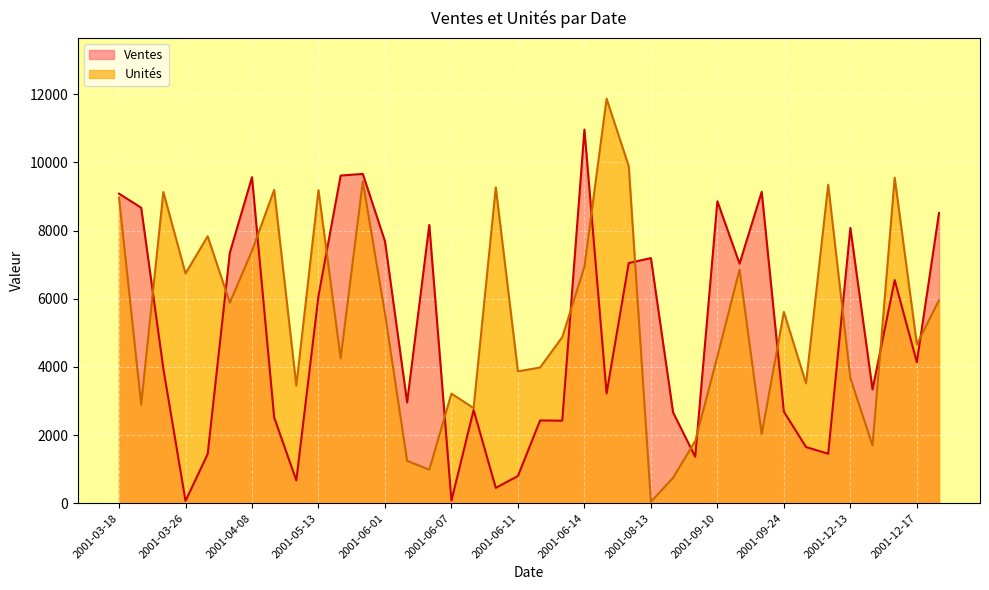

True or false: Unités and Ventes cross at least once.

True